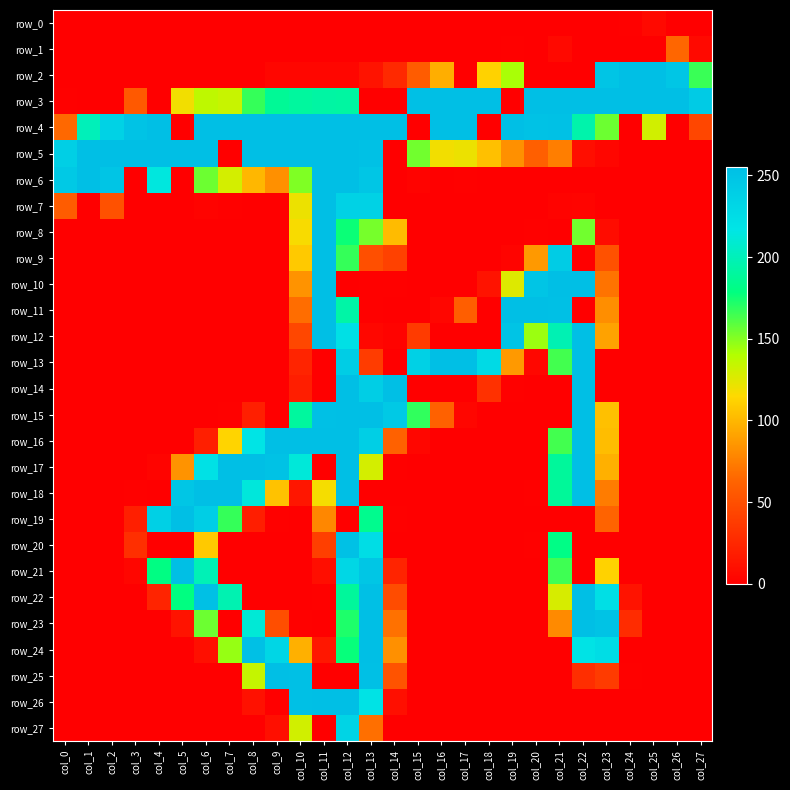

The value of row_16 at col_15 is 2. True or false?

False